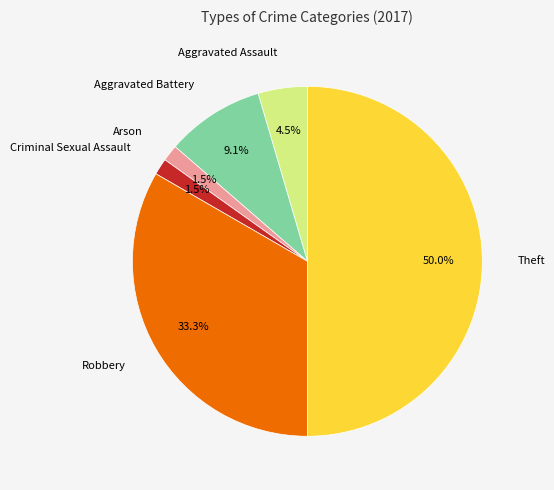

What is the largest slice in the pie chart?

Theft